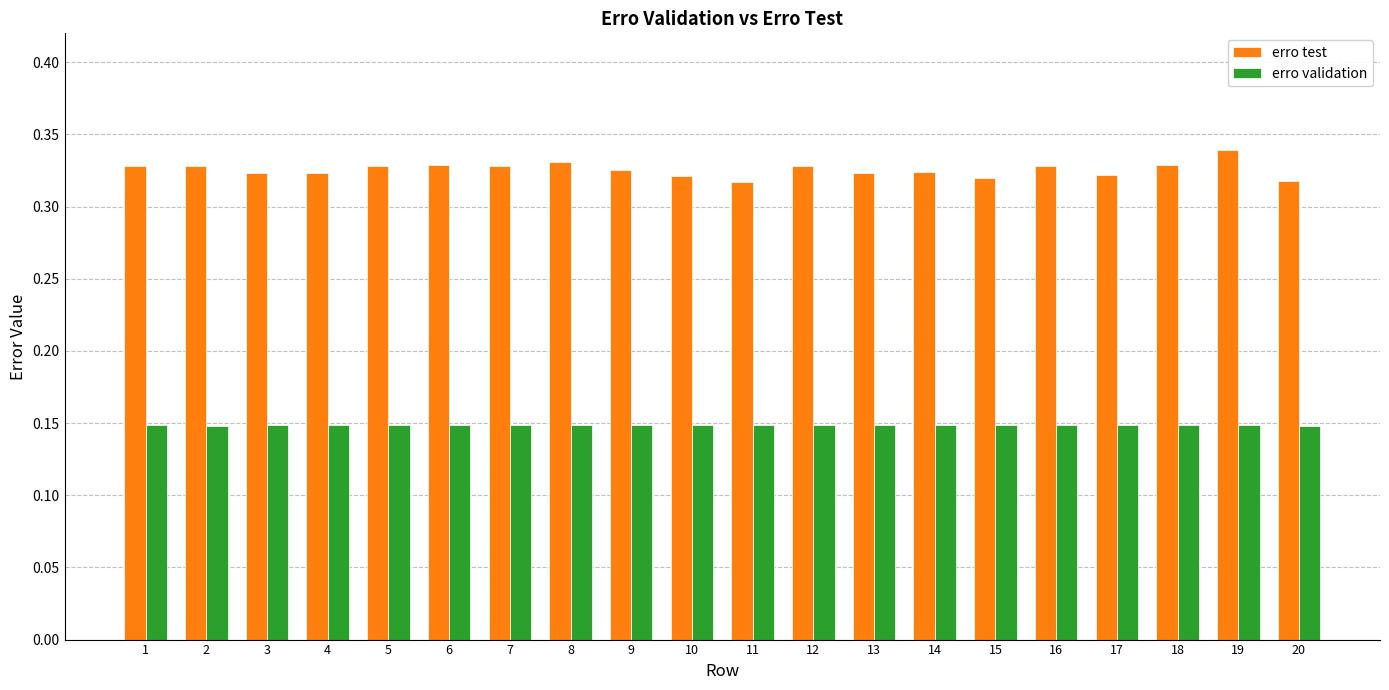

How many erro test values are between 0 and 1?

20